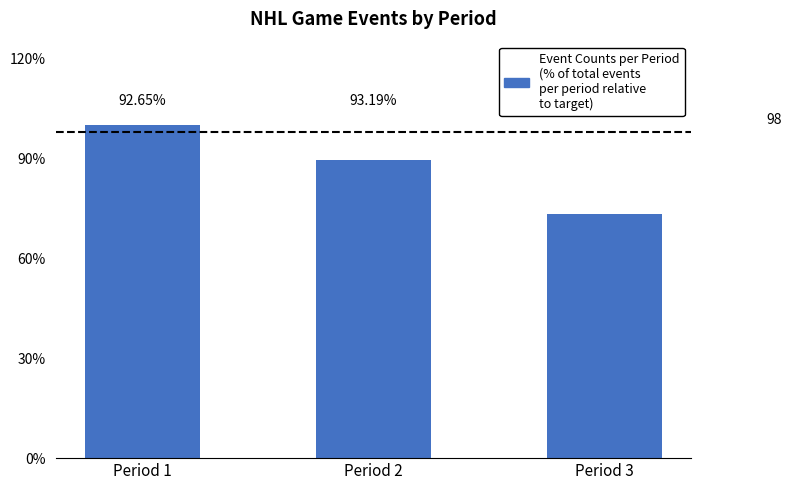

Are the bars horizontal?

No